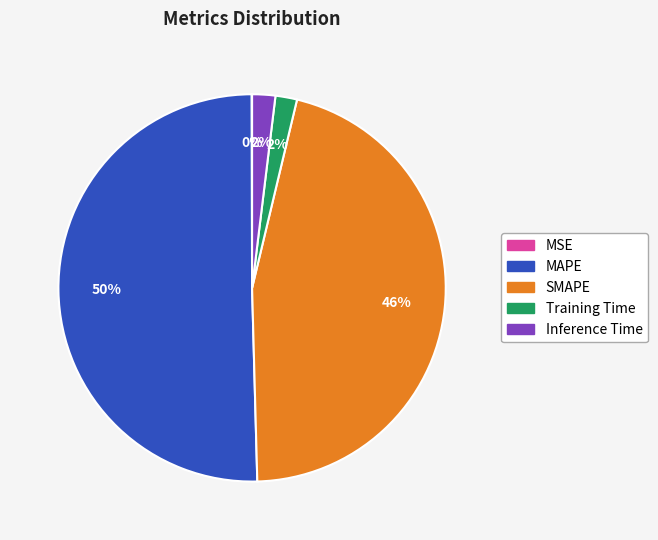

Does Inference Time account for over 50% of the chart?

No